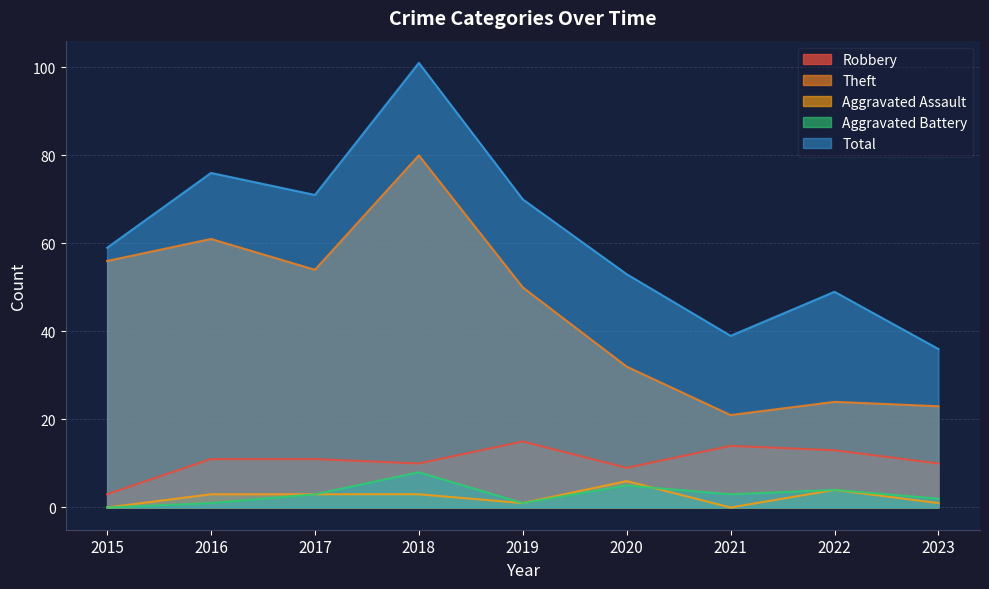

At how many categories does at least one series exceed 15?

9